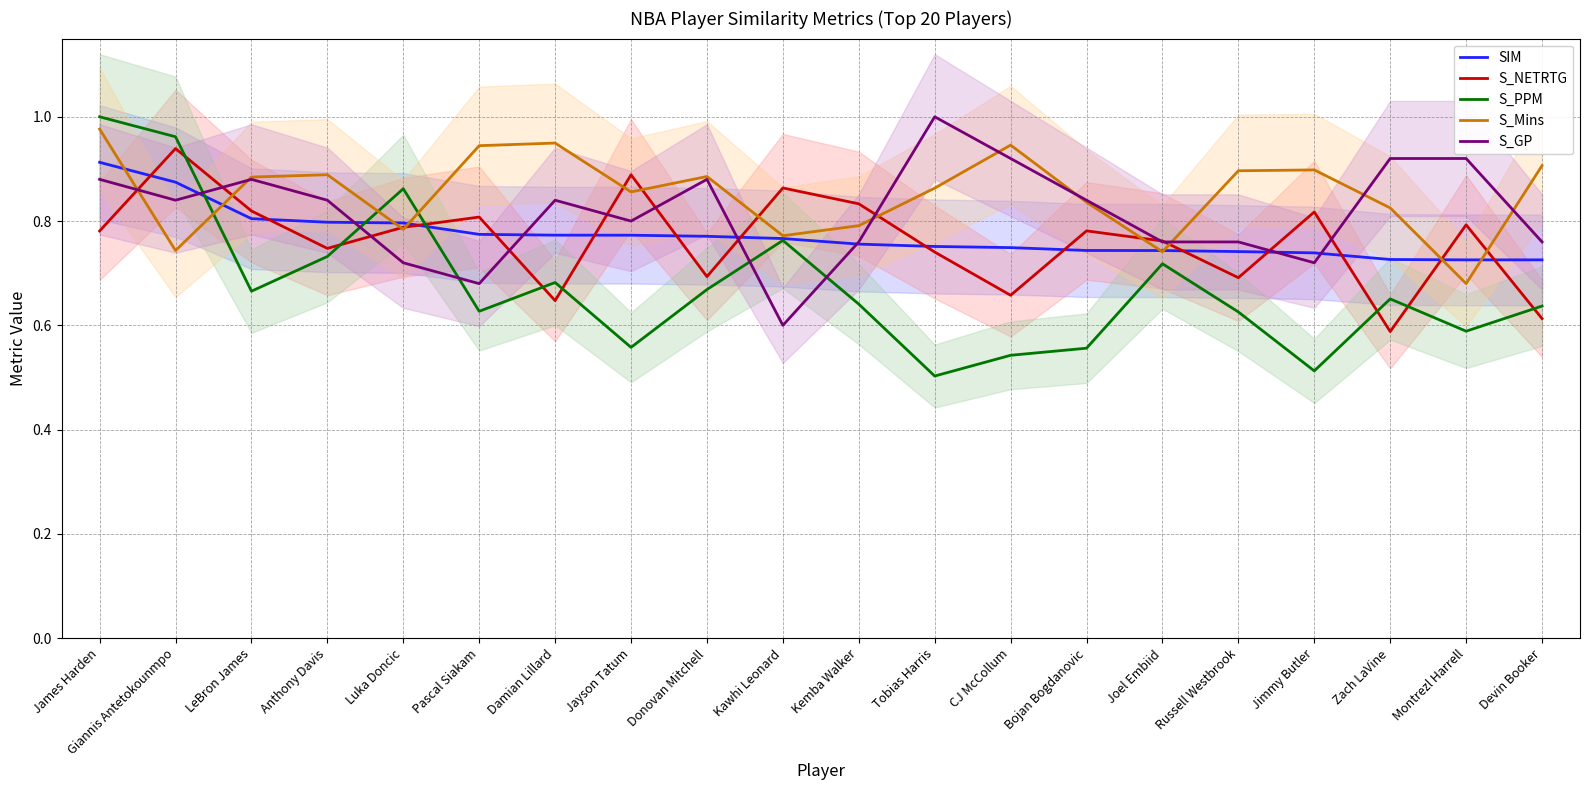

What is the highest value of the S_Mins series?

1.0